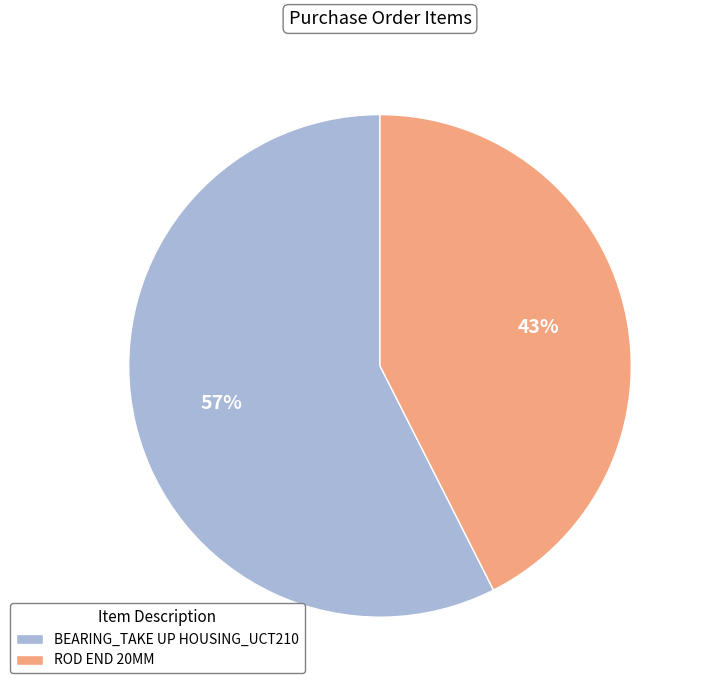

Which category has the biggest portion of the pie?

BEARING_TAKE UP HOUSING_UCT210